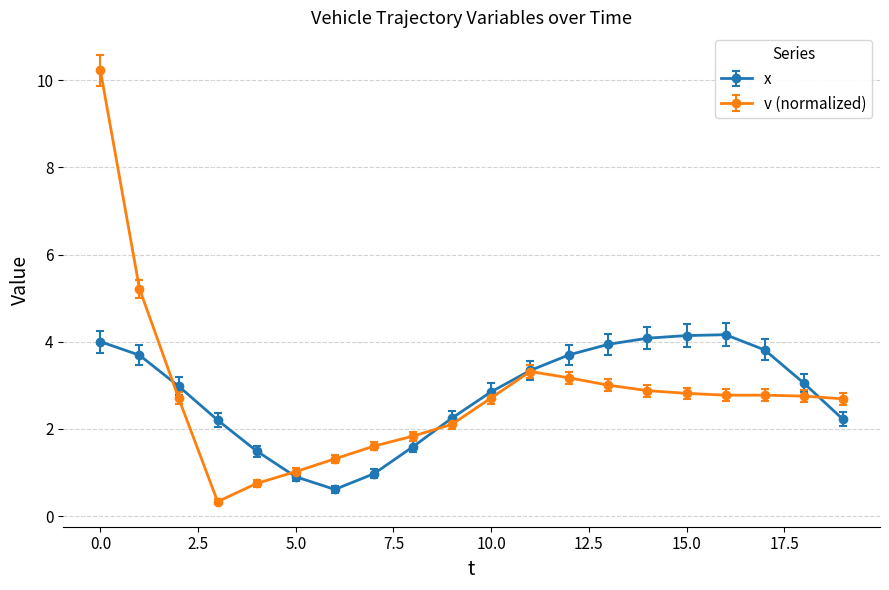

True or false: x has more than 0 points higher than both neighbors.

True